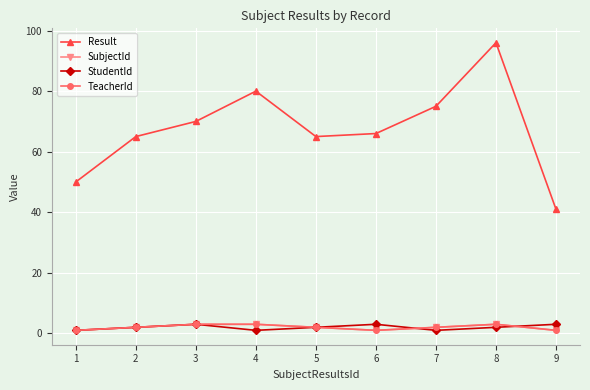

At 1, list the series in order from largest to smallest.

Result, SubjectId, StudentId, TeacherId